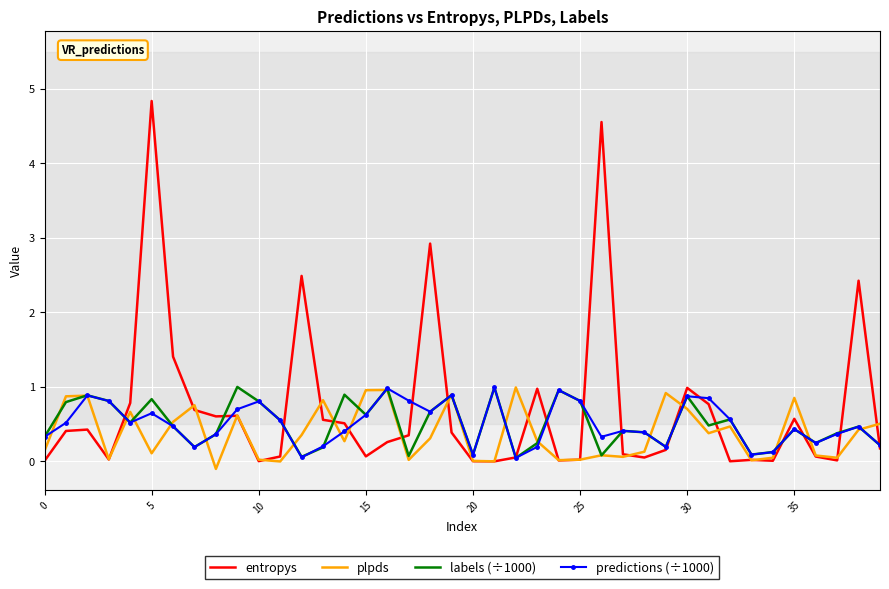

How many intersections are there between predictions (÷1000) and plpds?

19